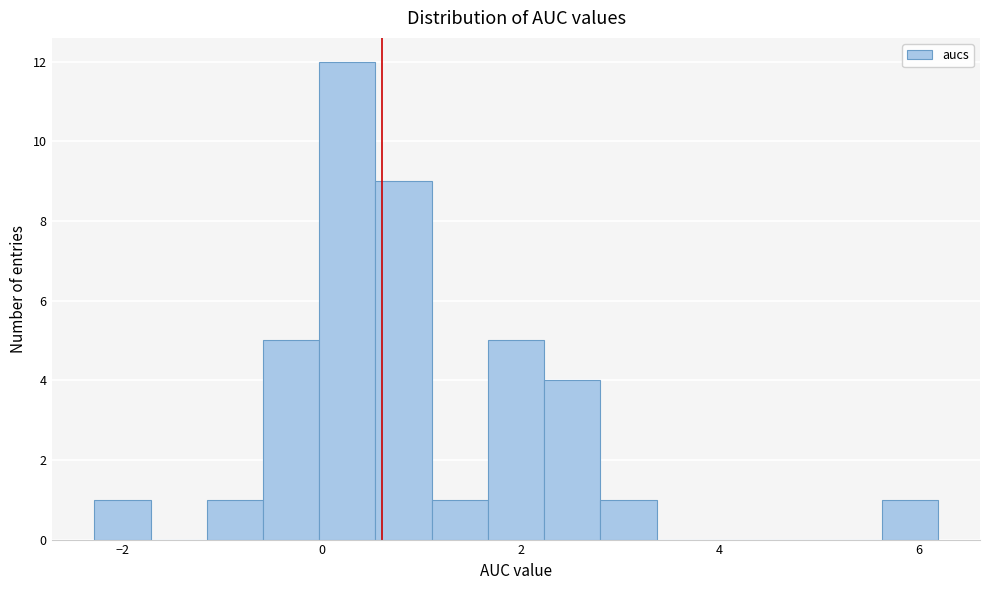

Around what value on the x-axis is the tallest bar? Give the approximate position of its centre, as read against the axis.

0.2